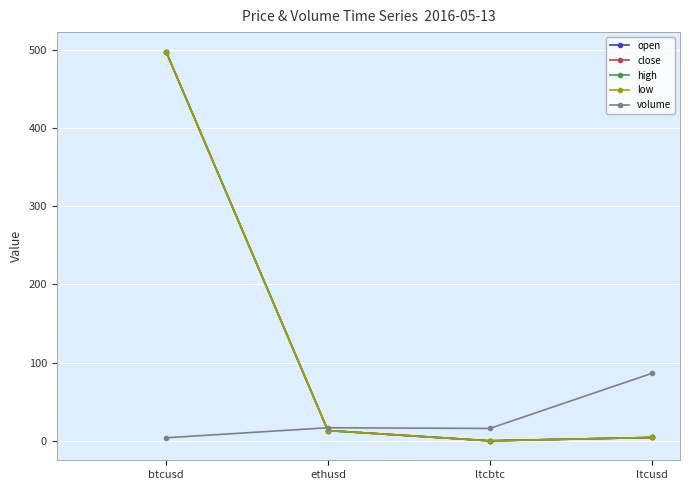

Reading left to right, transcribe all the data shown in this chart.

open: btcusd=497.9	ethusd=13.1	ltcbtc=0.0	ltcusd=4.3
close: btcusd=497.9	ethusd=13.1	ltcbtc=0.0	ltcusd=4.3
high: btcusd=497.9	ethusd=13.1	ltcbtc=0.0	ltcusd=4.3
low: btcusd=497.8	ethusd=13.1	ltcbtc=0.0	ltcusd=4.3
volume: btcusd=3.9	ethusd=16.7	ltcbtc=15.8	ltcusd=86.2